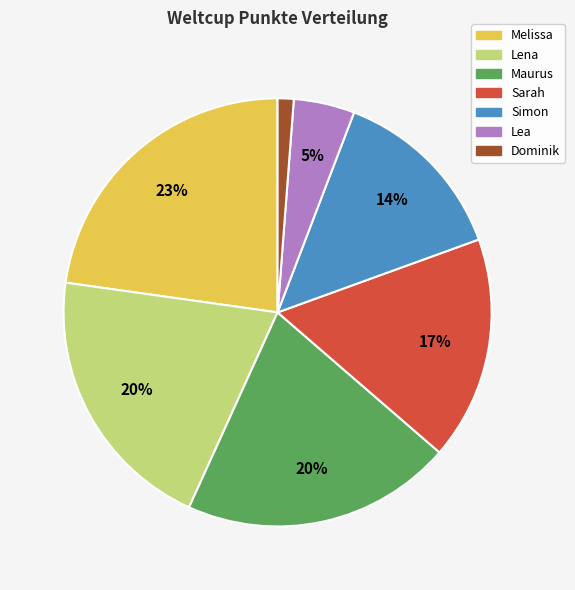

Do Dominik and Lena together represent more than half of the pie?

No